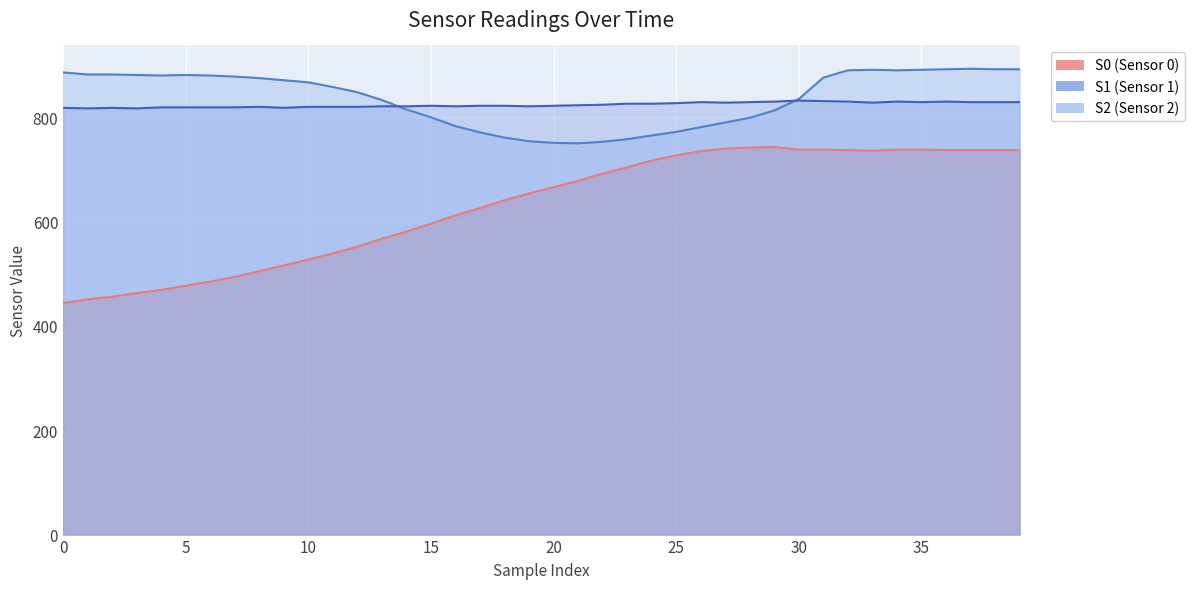

What is the lowest value of the S1 series?

817